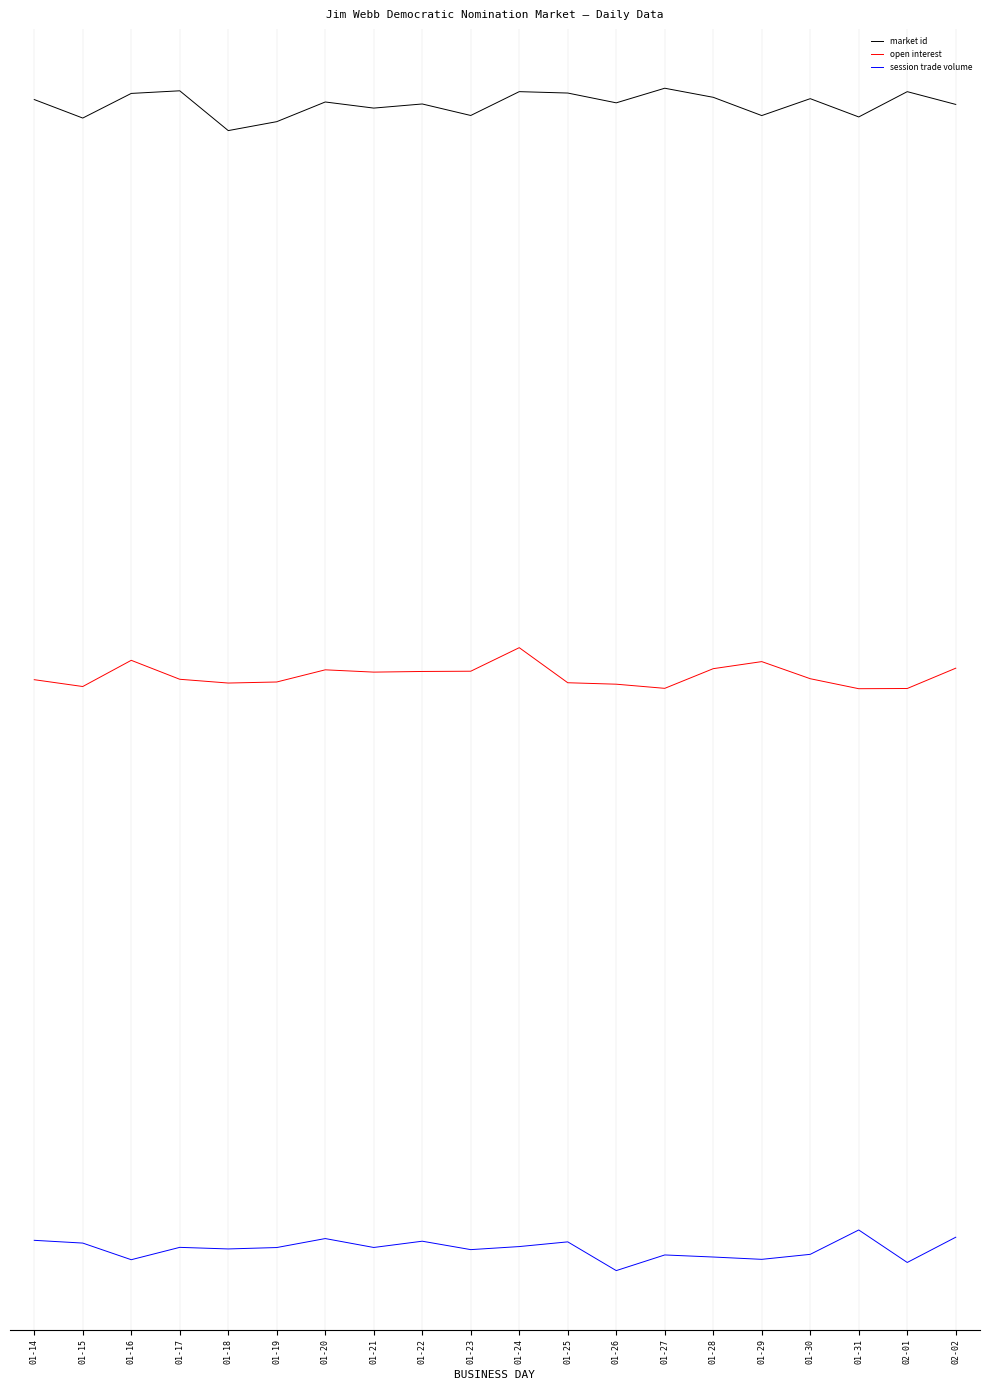

Is the value of open interest at 01-16 greater than the value of market id at 01-31?

No